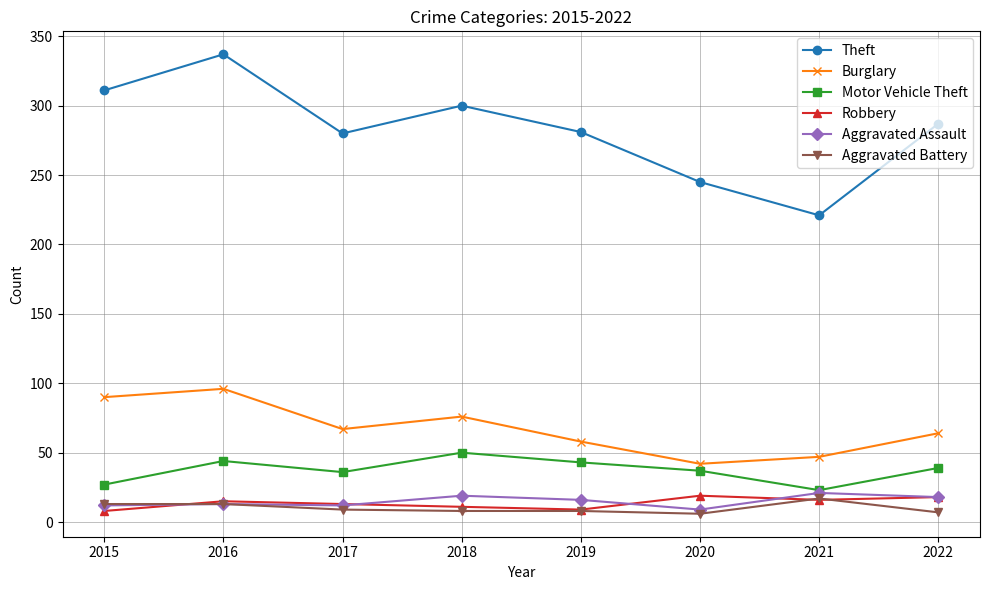

What is the greatest value displayed?

337